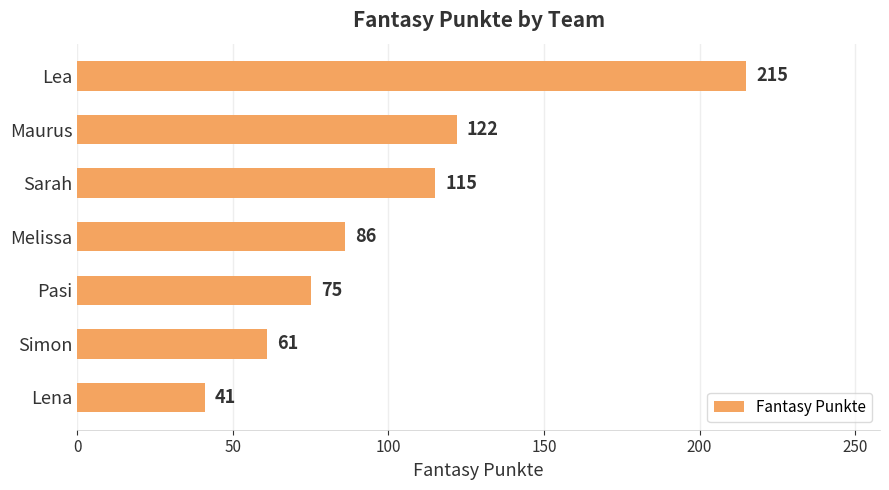

Are the bars grouped side by side (vs. stacked)?

No